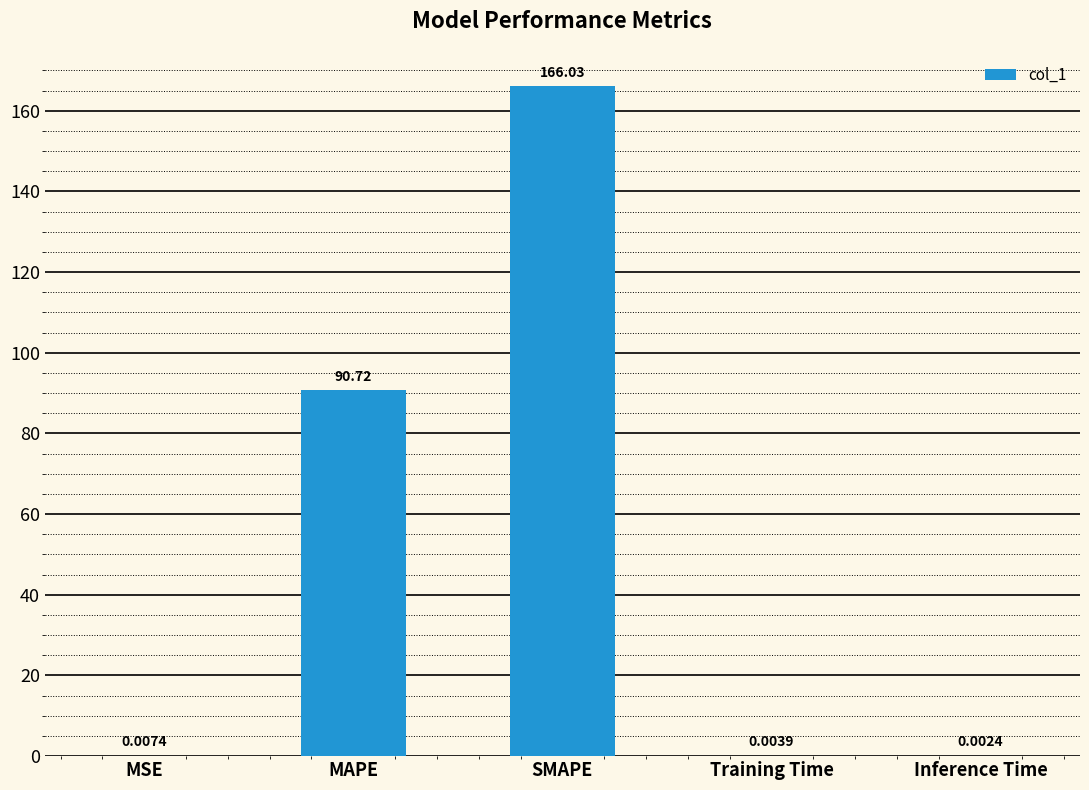

At which category does the chart reach its peak across all series?

SMAPE